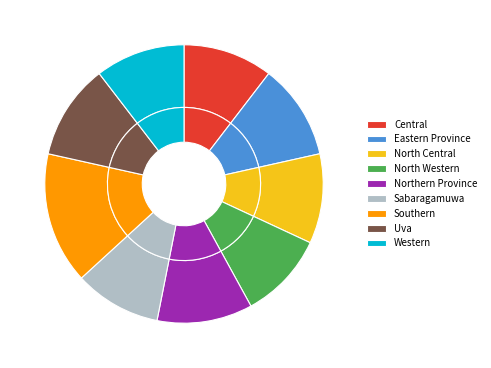

How many segments does this pie chart have?

9